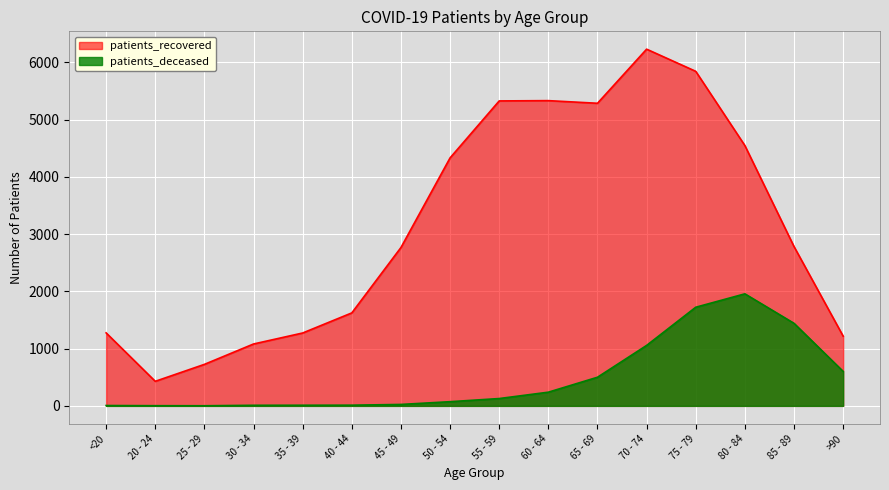

List the labels in order of patients_deceased value, largest first.

80 - 84, 75 - 79, 85 - 89, 70 - 74, >90, 65 - 69, 60 - 64, 55 - 59, 50 - 54, 45 - 49, 40 - 44, 35 - 39, 30 - 34, <20, 20 - 24, 25 - 29